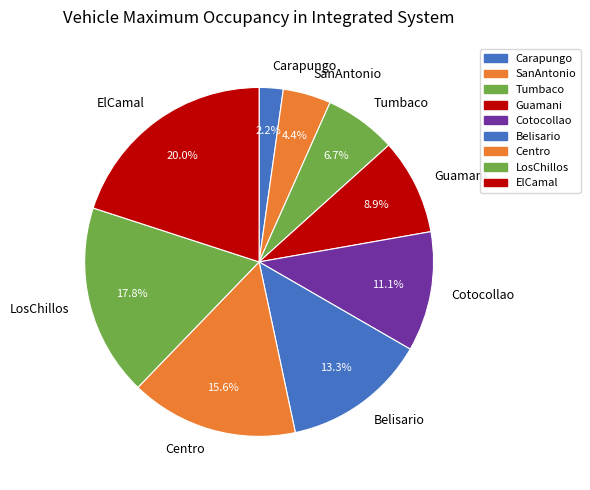

Does Centro account for over 50% of the chart?

No